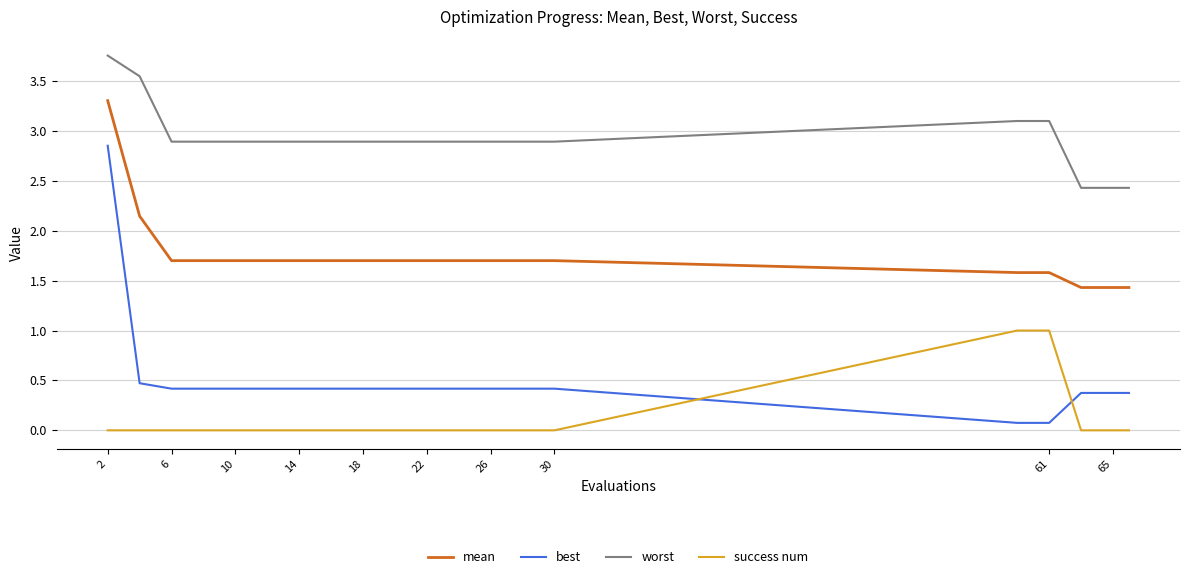

Which series has the largest total across all categories?

worst